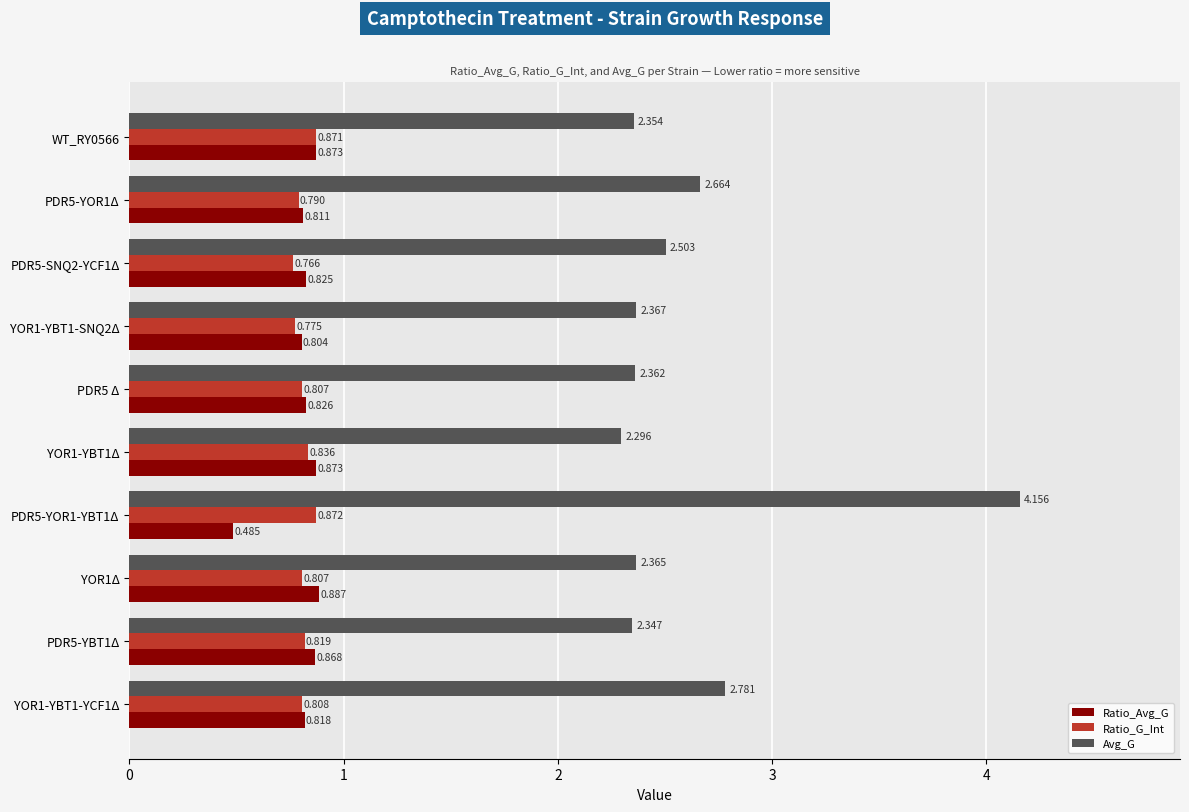

Which series has the widest spread of values?

Avg_G